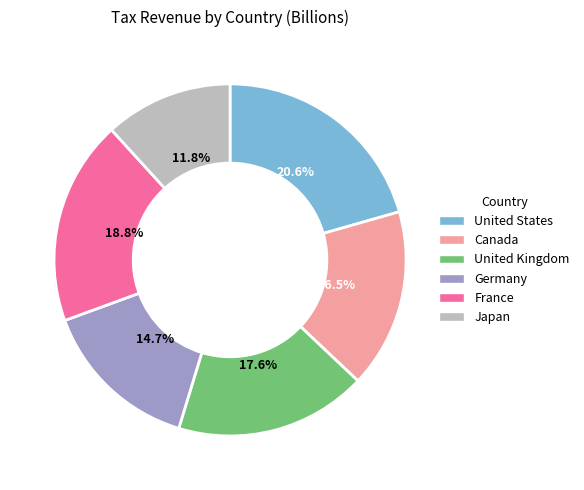

True or false: Japan accounts for 12% of the total.

True